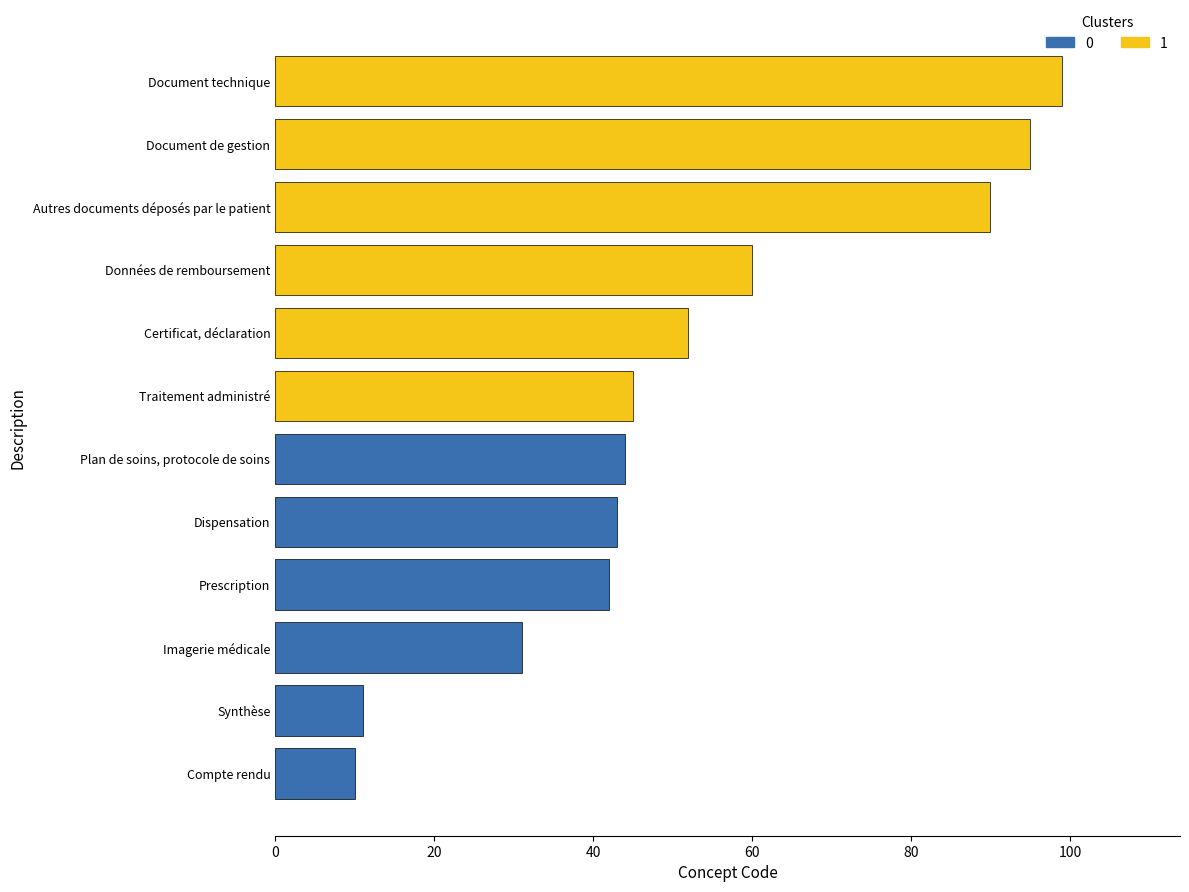

What is the maximum value shown in the chart?

99